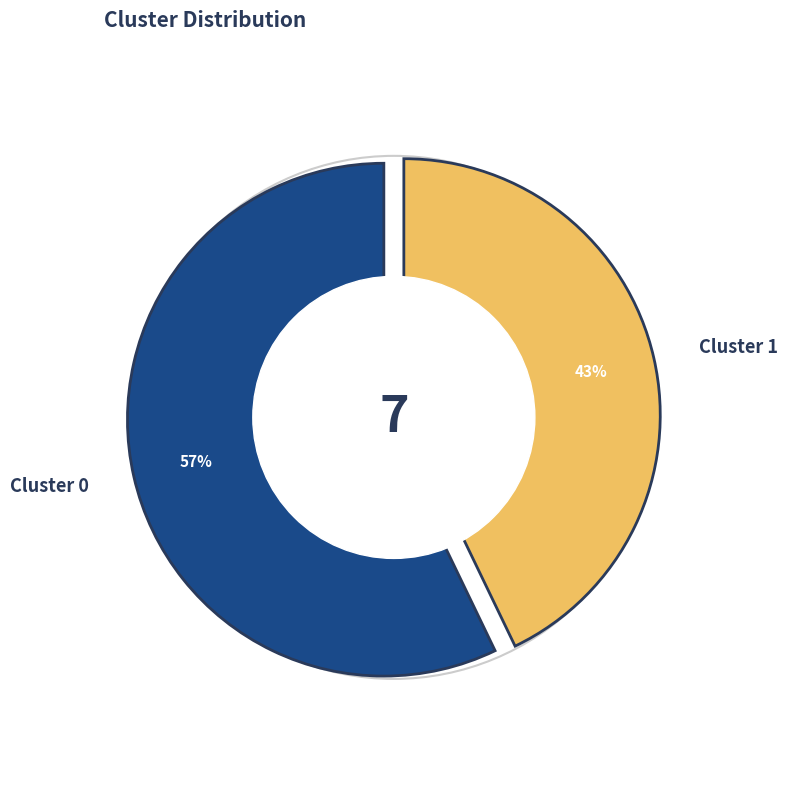

Does Cluster 1 represent more than half of the total?

No